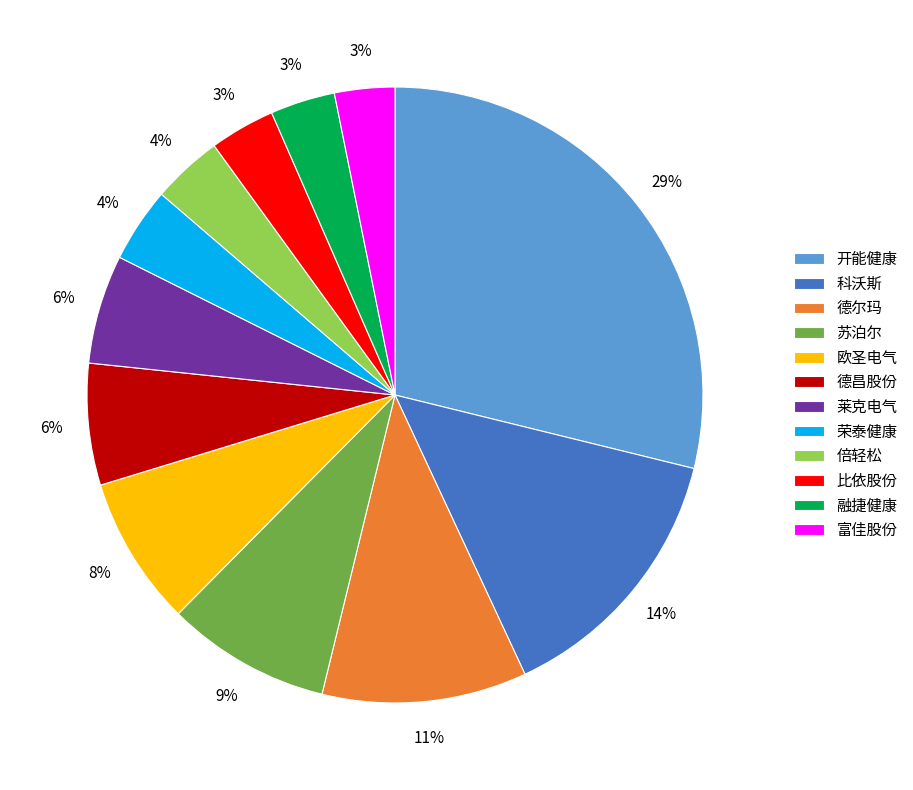

The 德尔玛 slice represents 25% of the pie. True or false?

False